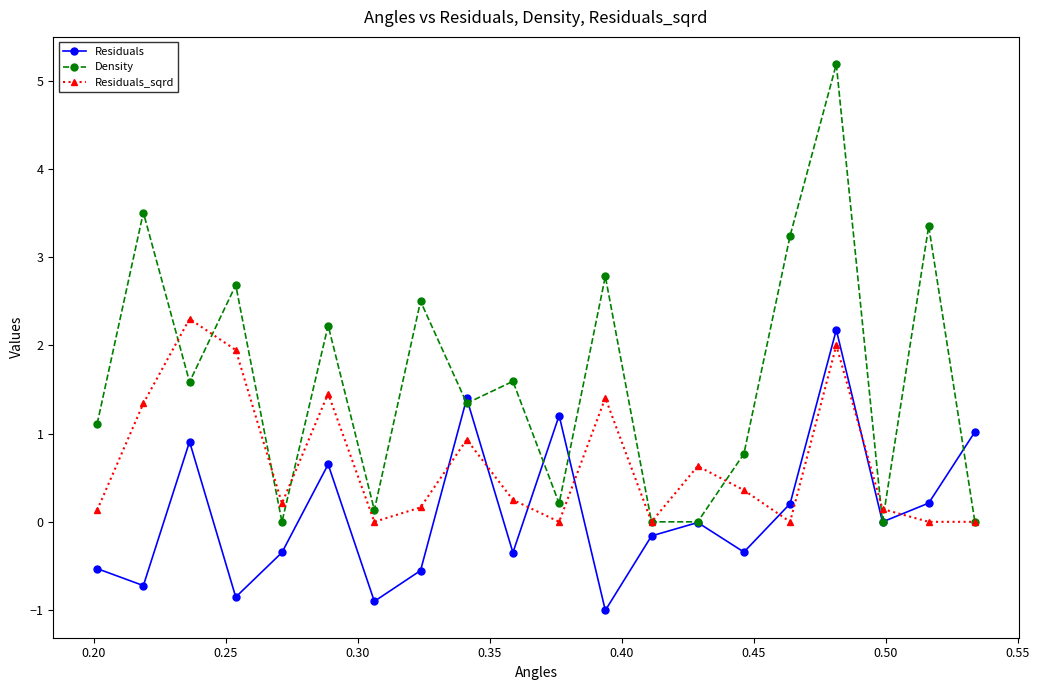

True or false: Density has more than 0 interior local peaks.

True